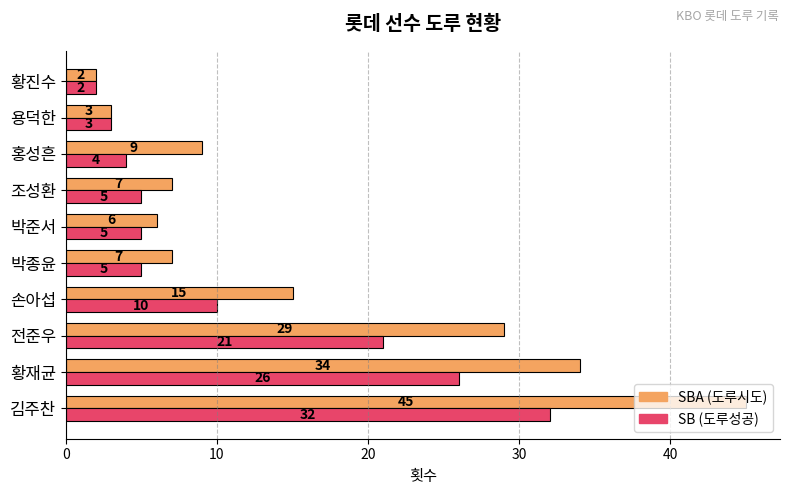

What is the spread (max minus min) of values at 김주찬?

13